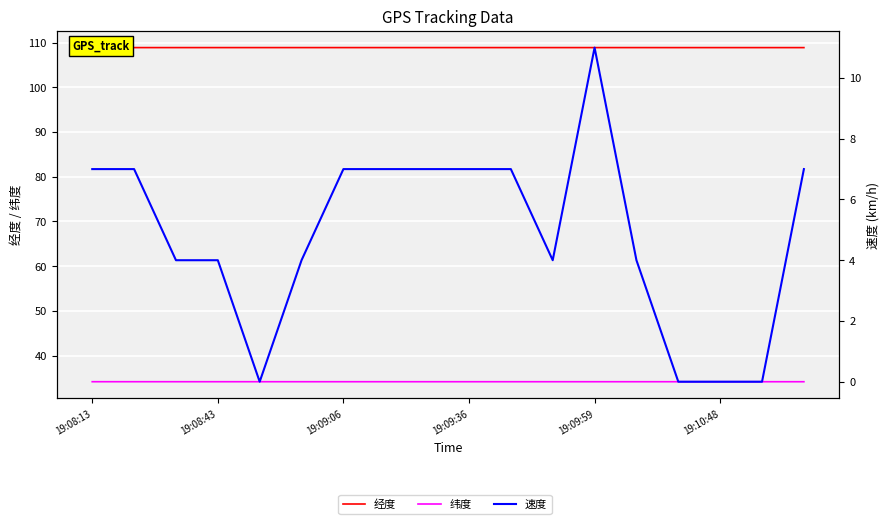

What is the sum of all 经度 values?

1959.7